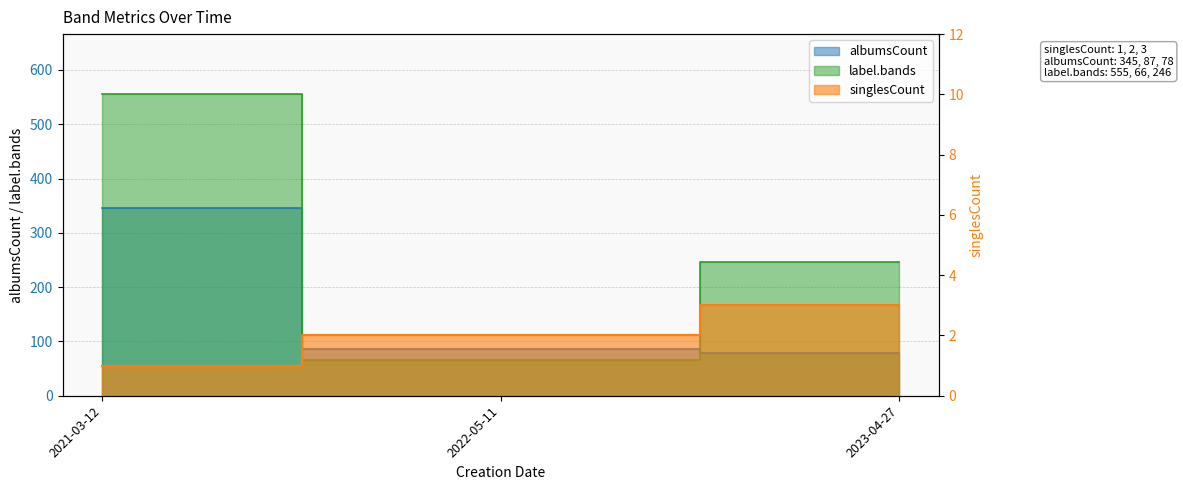

Reading right to left, what are all the values shown in this chart?

singlesCount: 3	2	1
albumsCount: 78	87	345
label.bands: 246	66	555